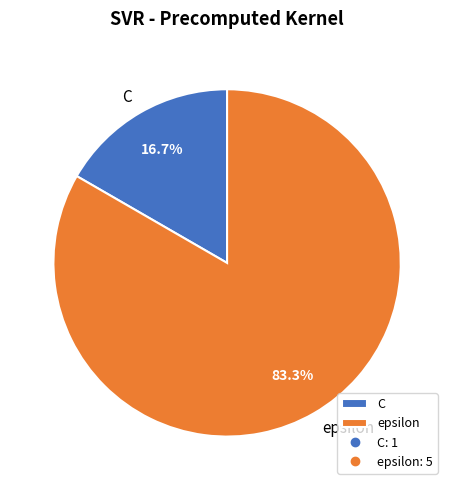

True or false: epsilon accounts for 78% of the total.

False